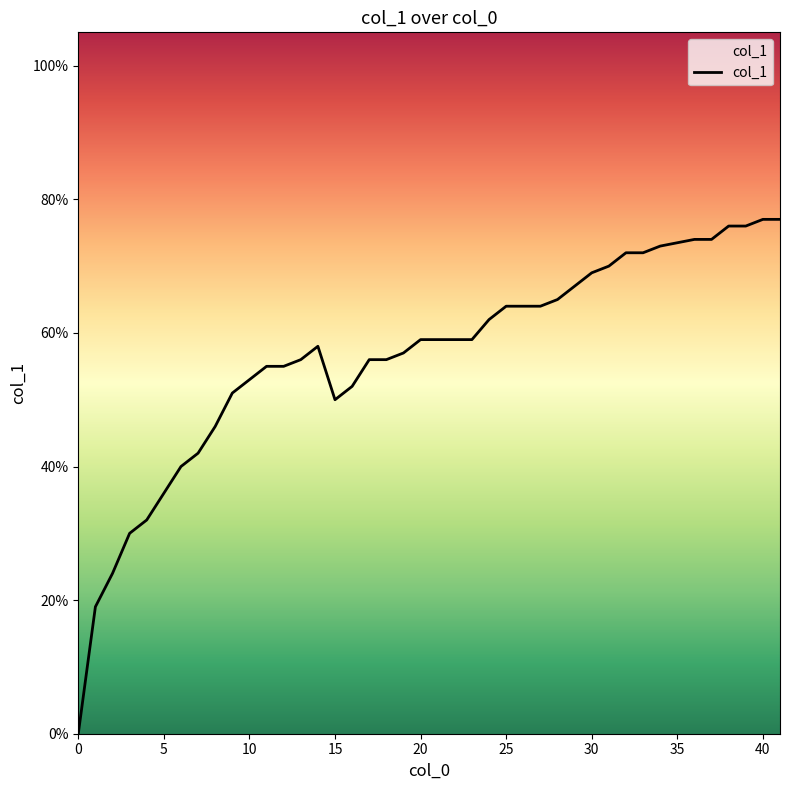

What is the average value?

0.6